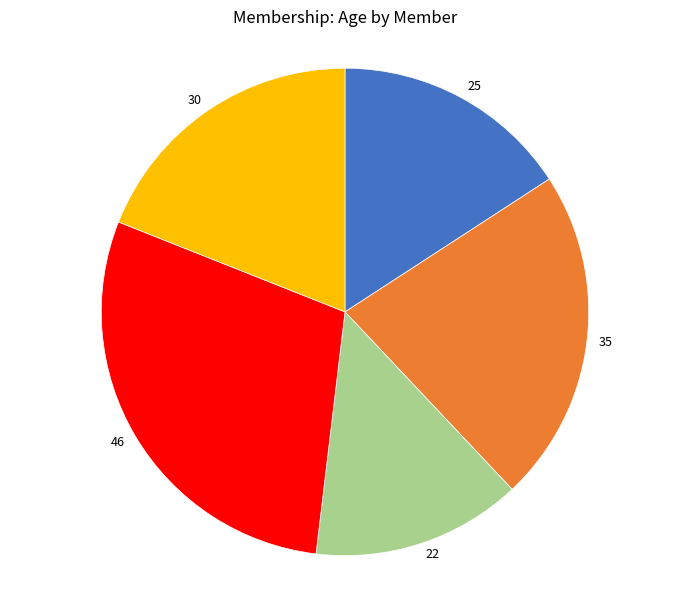

Does any single category account for the majority?

No